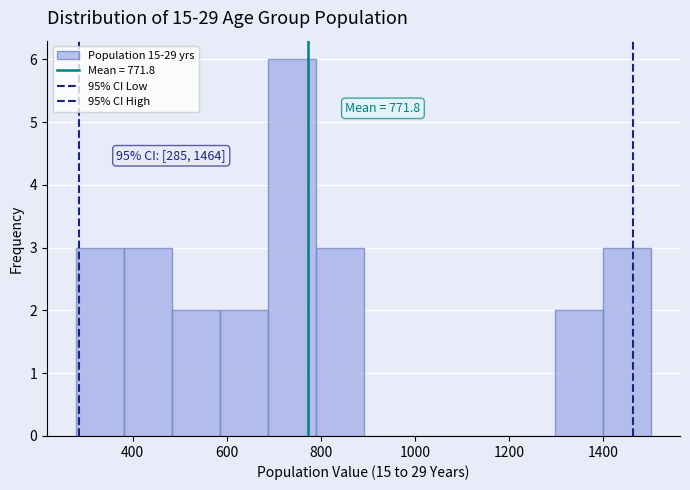

Which range on the x-axis has the tallest bar?

680 to 780